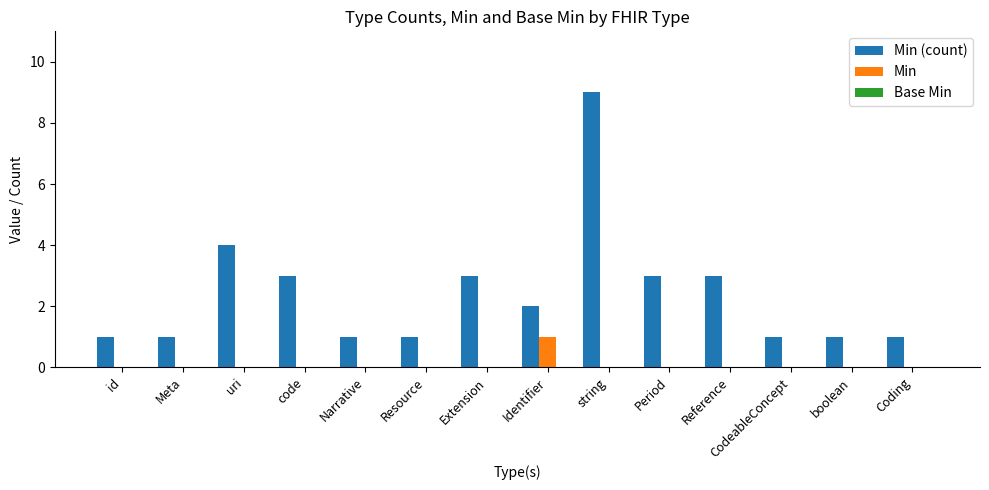

How many groups of bars are there?

14